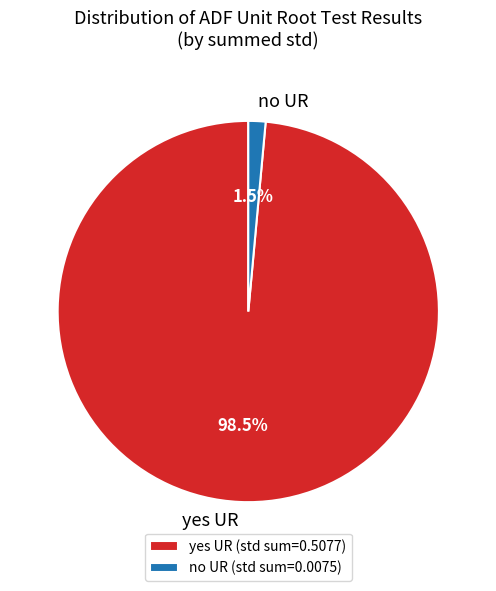

How much of the chart is everything except yes UR?

1.5%